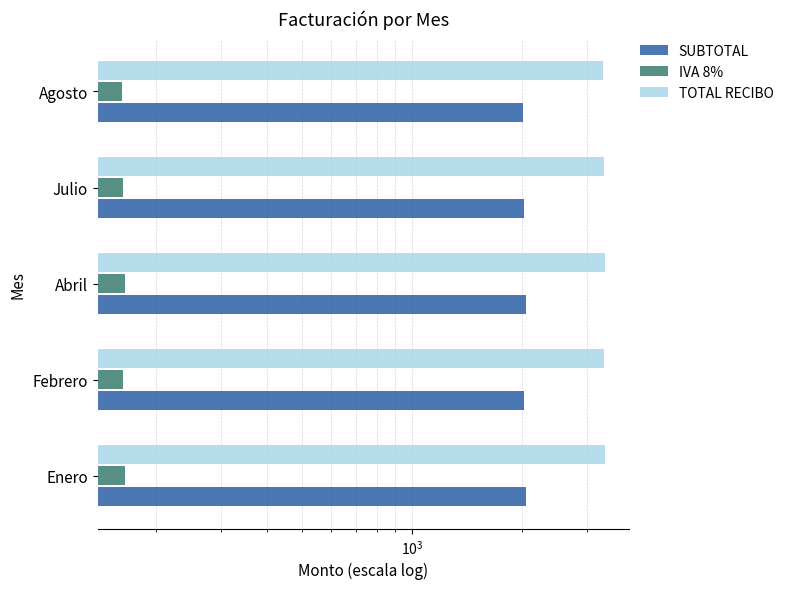

Which has a higher value, Enero or Abril?

Abril